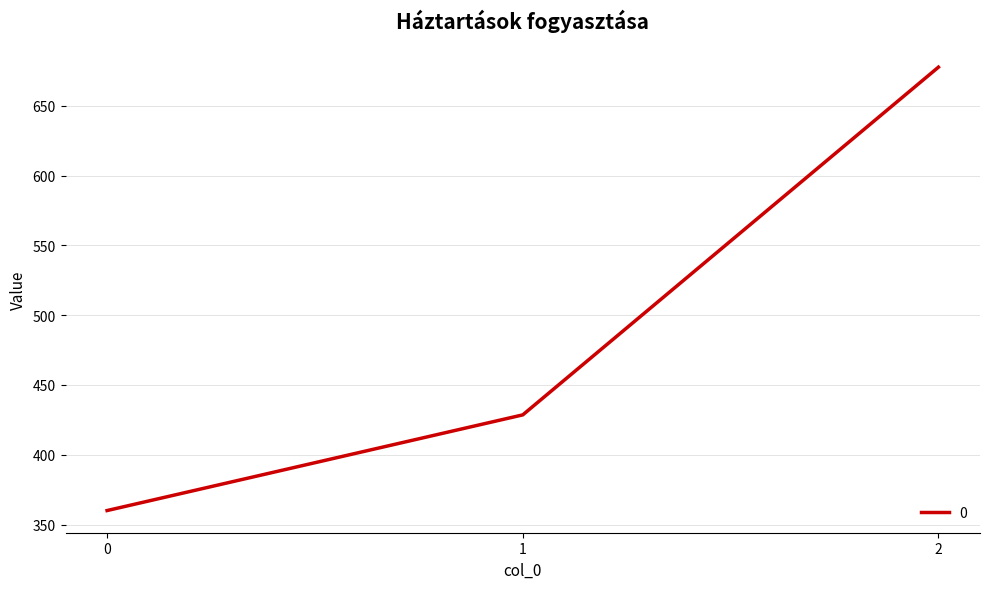

What is the average value?

488.8